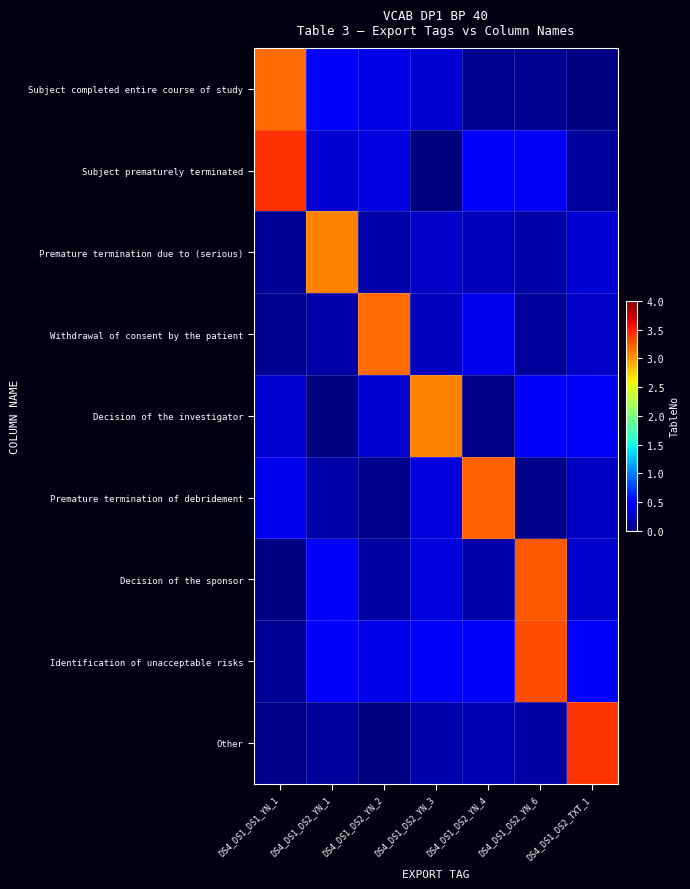

How many series are shown in this chart?

9